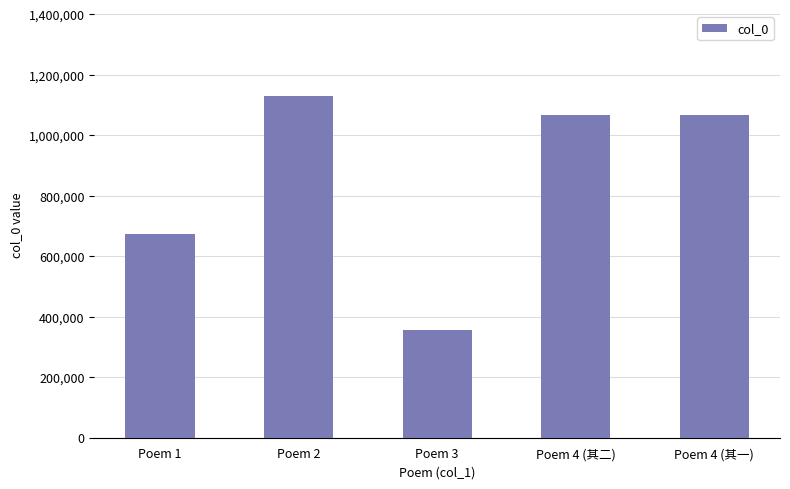

What is the difference between the maximum and minimum values?

770765